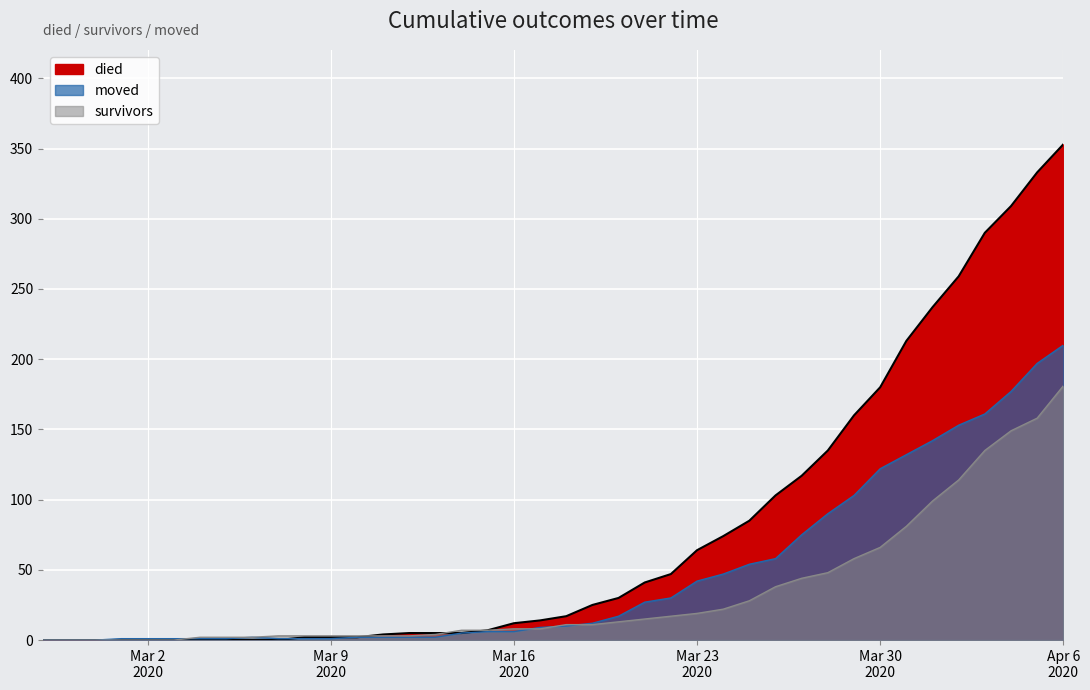

Which has a higher value, 2020-03-19 or 2020-03-02?

2020-03-19